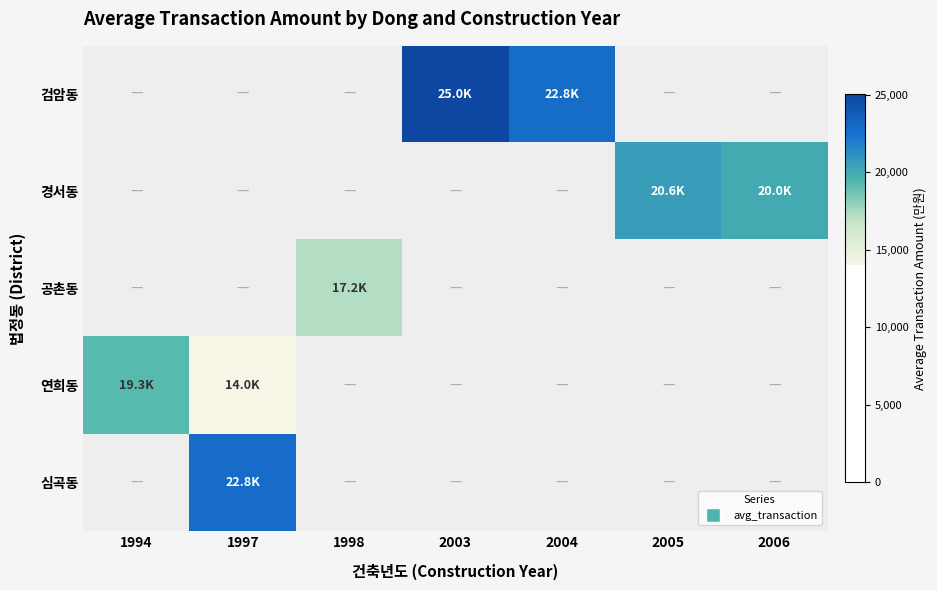

List the series in order of their overall mean, lowest first.

검암동, 경서동, 공촌동, 연희동, 심곡동